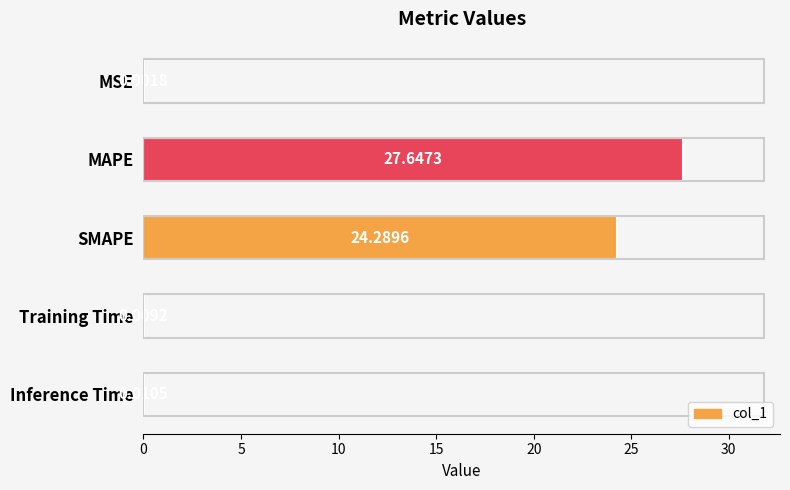

Which category has the highest value across all series?

MAPE